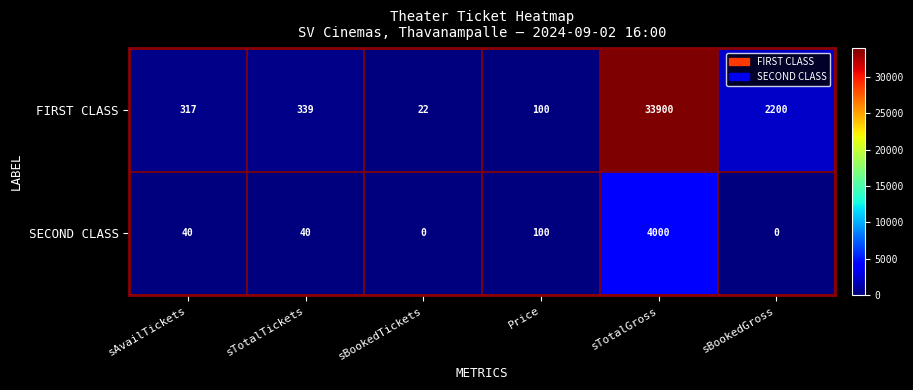

The SECOND CLASS series shows 21 at sAvailTickets. True or false?

False